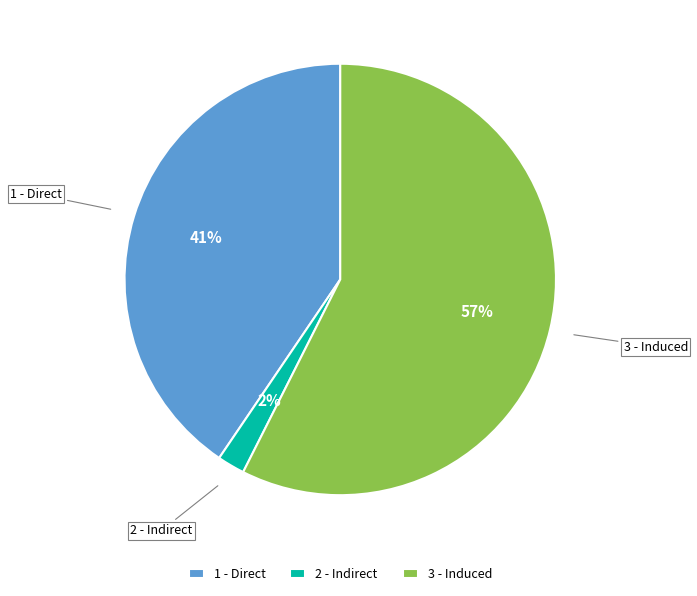

Which has a higher value, 3 - Induced or 1 - Direct?

3 - Induced